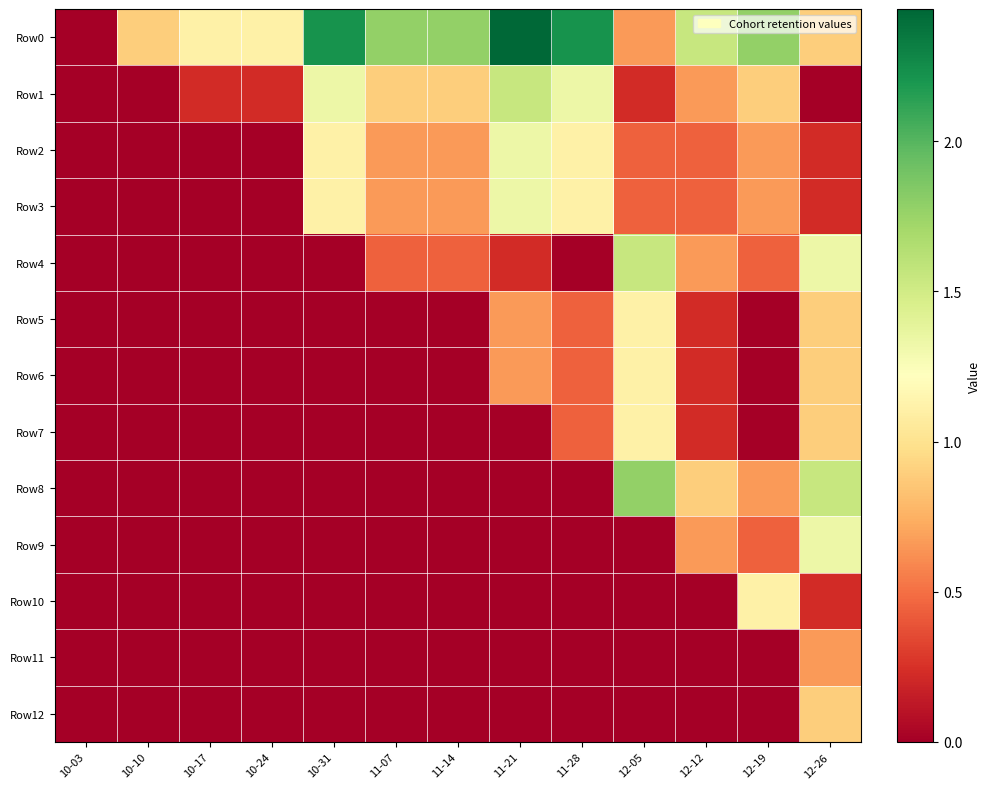

Which category has the highest value across all series?

11-21